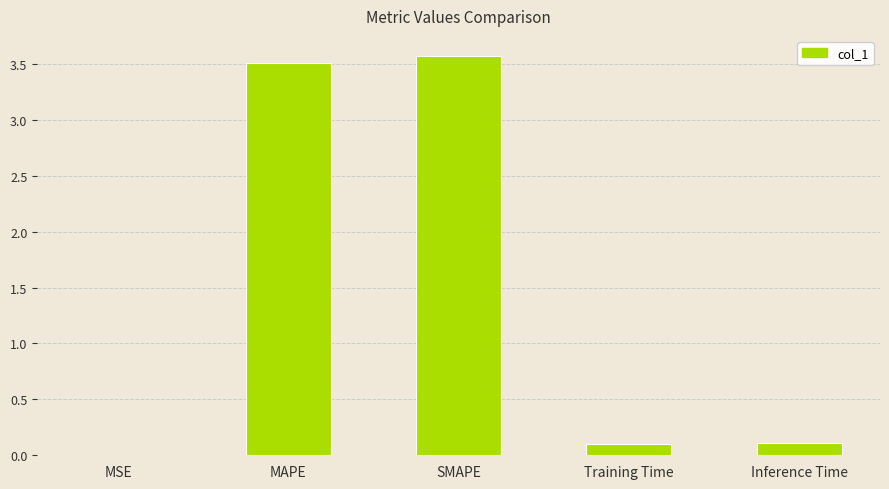

What is the maximum value shown in the chart?

3.6